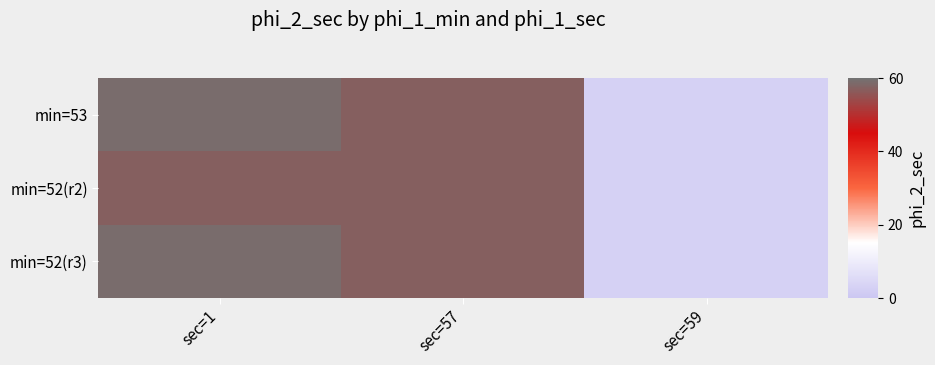

Reading left to right, transcribe all the data shown in this chart.

min=53: sec=1=59	sec=57=57	sec=59=3
min=52(r2): sec=1=57	sec=57=57	sec=59=3
min=52(r3): sec=1=59	sec=57=57	sec=59=3